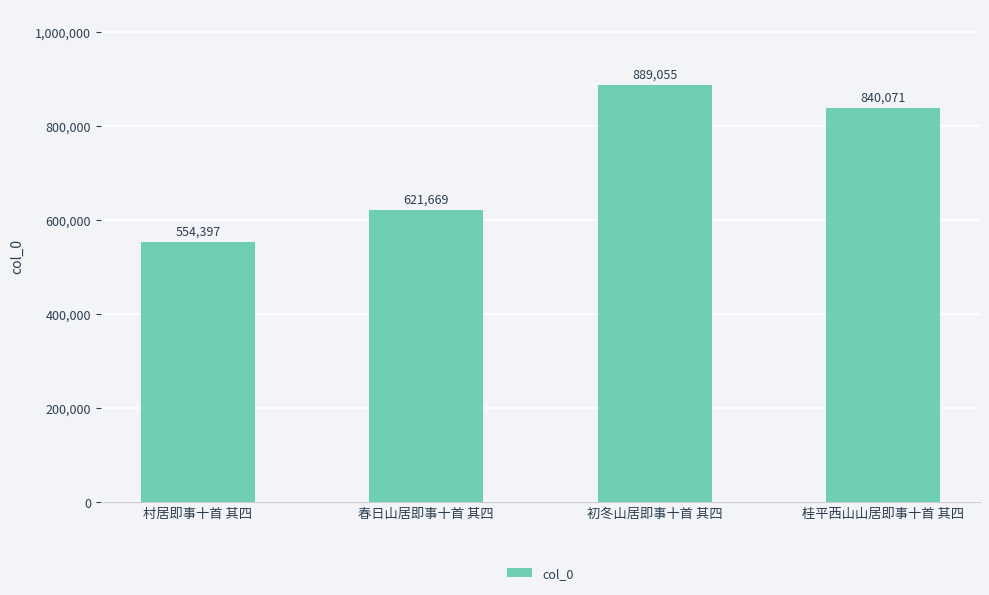

Approximately how many times larger is the value at 村居即事十首 其四 compared to 初冬山居即事十首 其四?

0.6